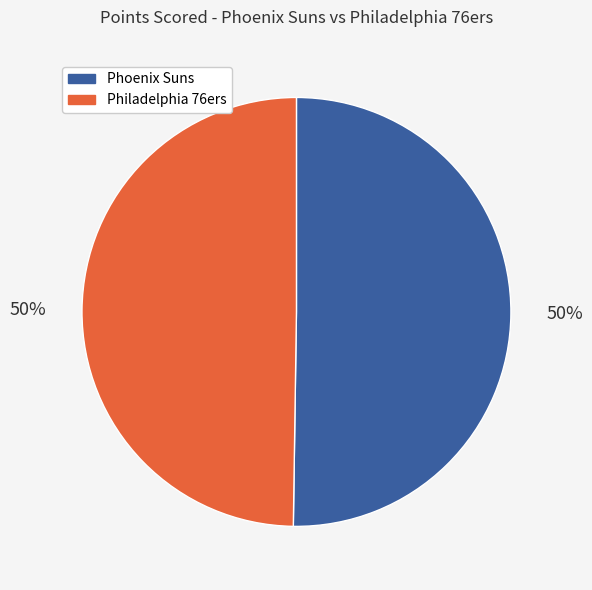

To the nearest percent, what is the average slice percentage?

50%